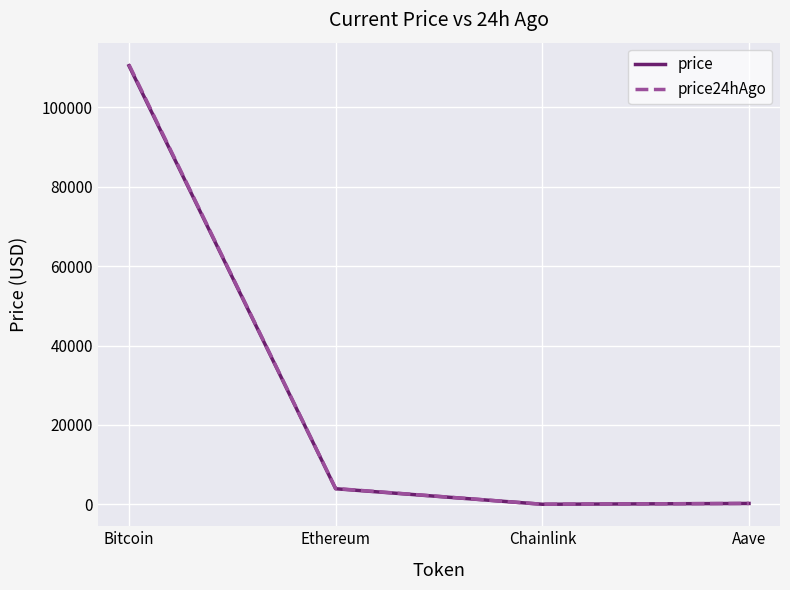

Which series changed the most between Ethereum and Chainlink?

price24hAgo